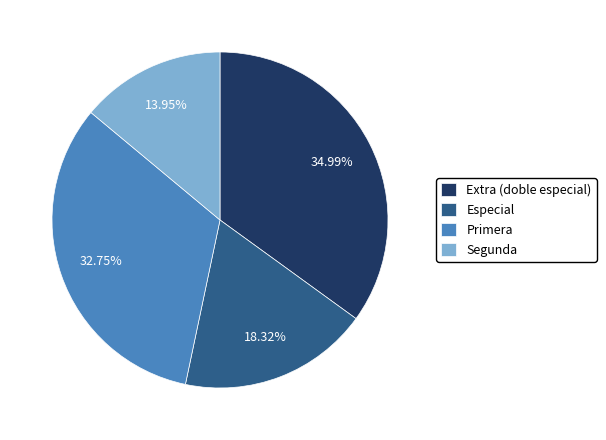

To the nearest percent, what is the difference between the Especial and Primera slice percentages?

14%